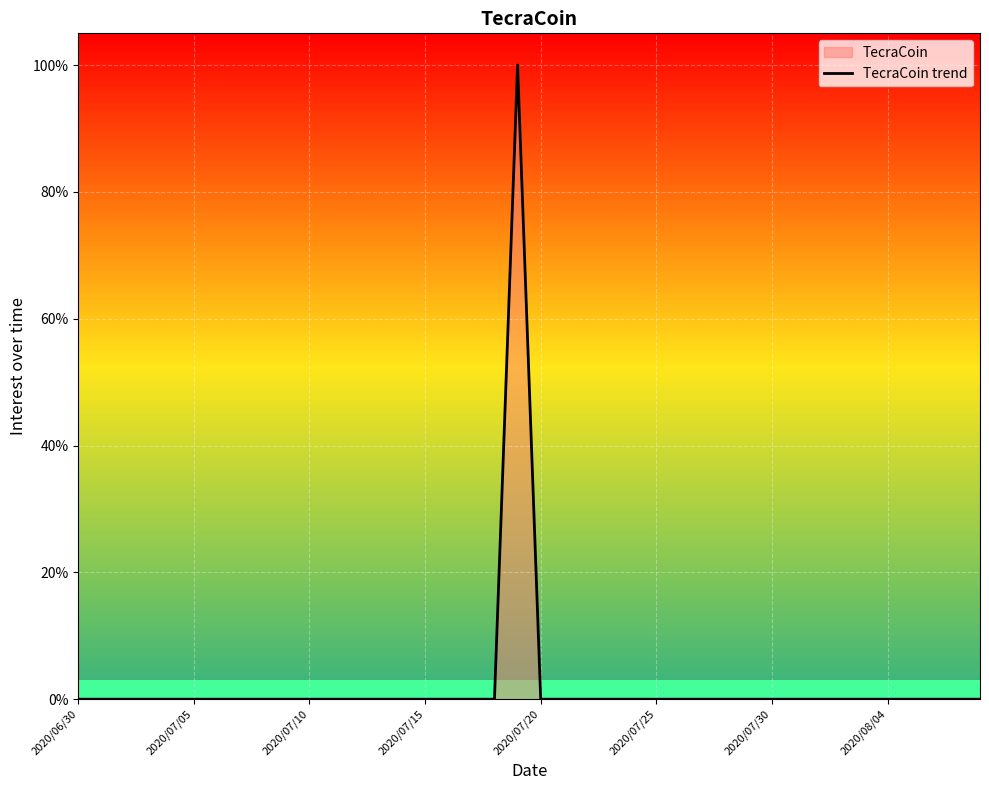

Reading right to left, list all the values displayed in this chart.

0	0	0	0	0	0	0	0	0	0	0	0	0	0	0	0	0	0	0	0	100	0	0	0	0	0	0	0	0	0	0	0	0	0	0	0	0	0	0	0